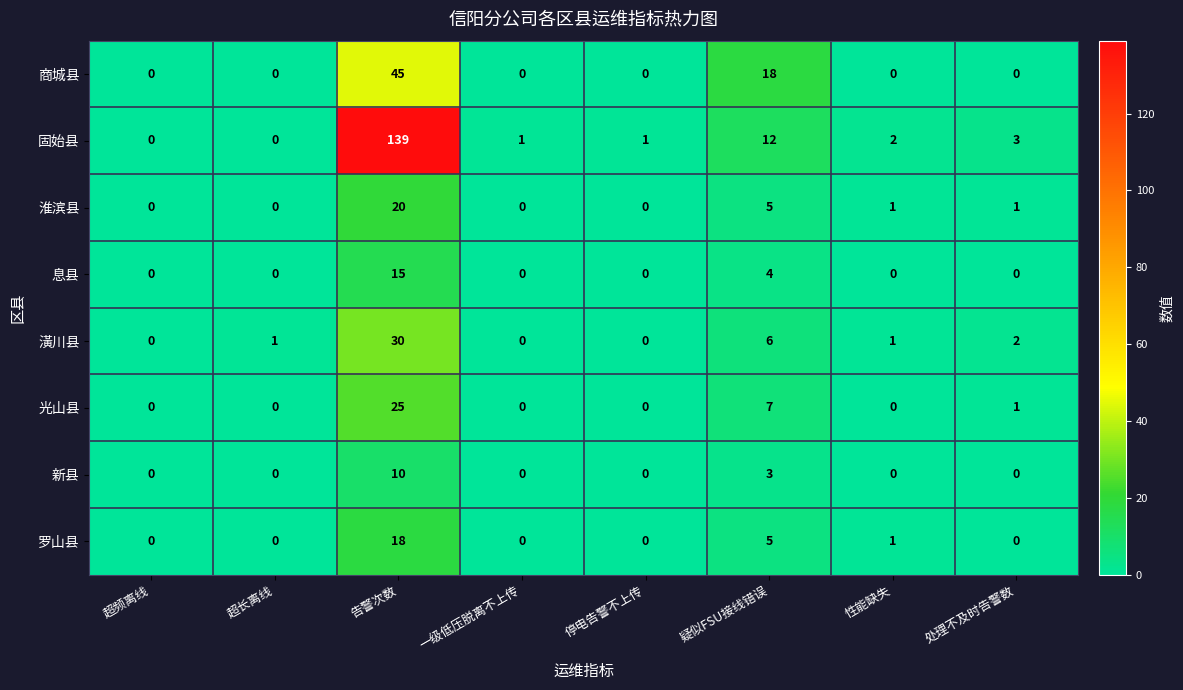

At which label is 潢川县 closest to 15?

疑似FSU接线错误